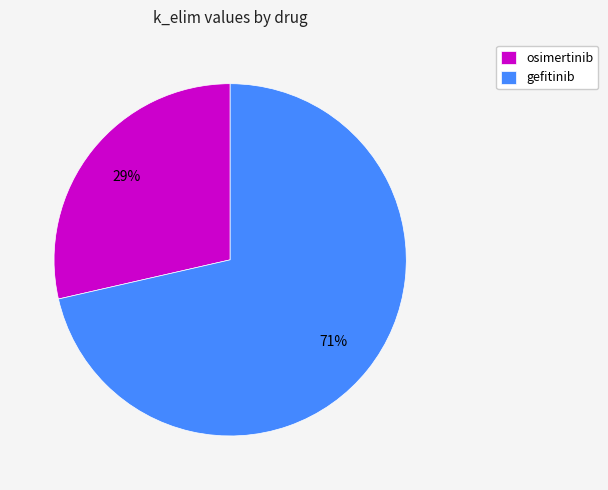

Which slice represents more than half of the pie?

gefitinib